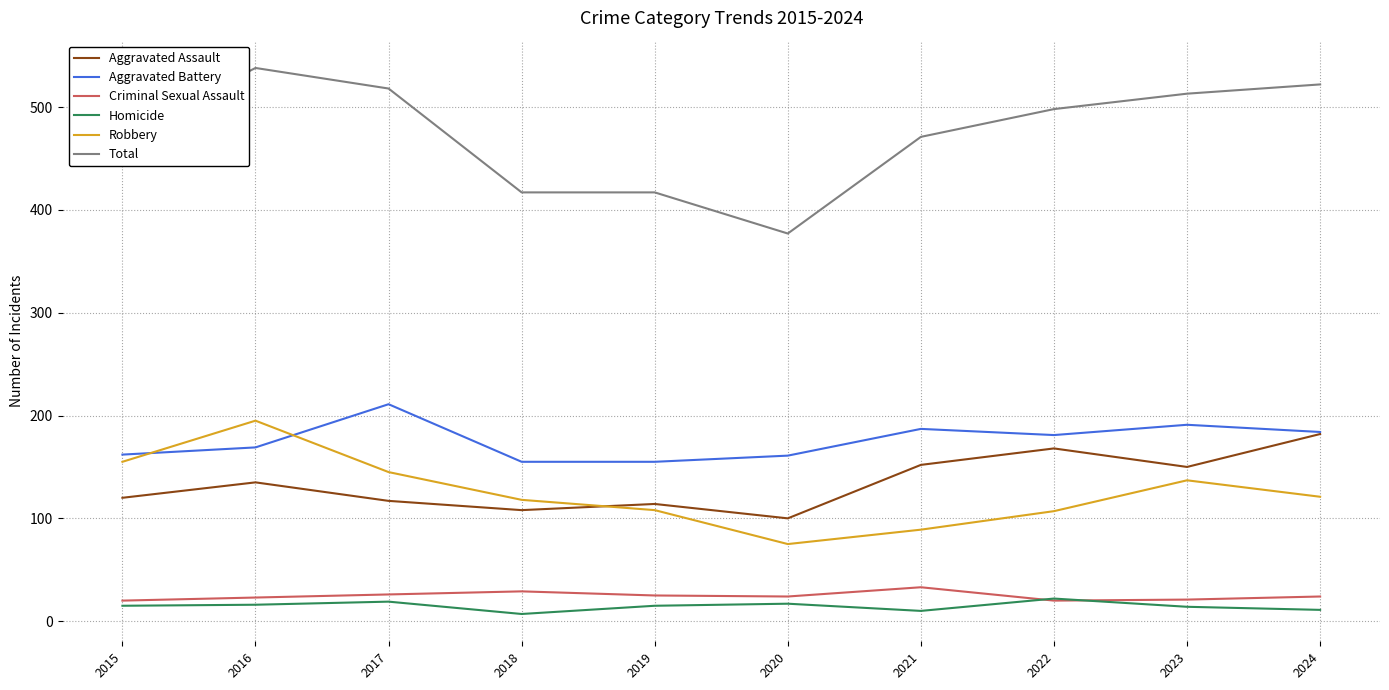

What is the average value of the Total series?

474